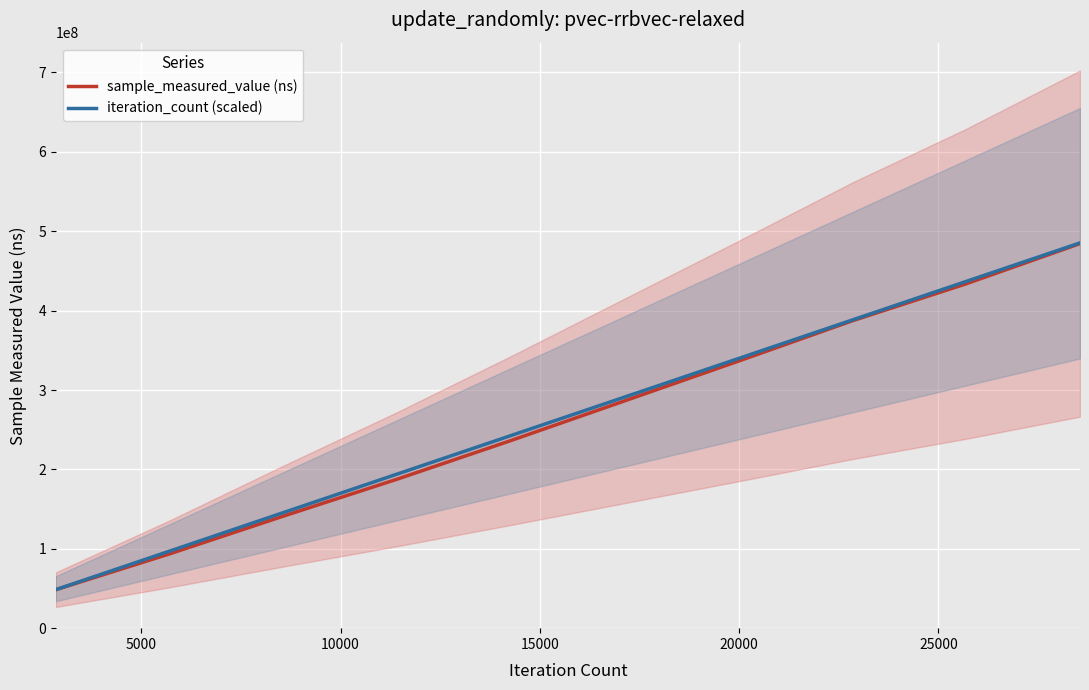

True or false: sample_measured_value (ns) and iteration_count (scaled) intersect in this chart.

False